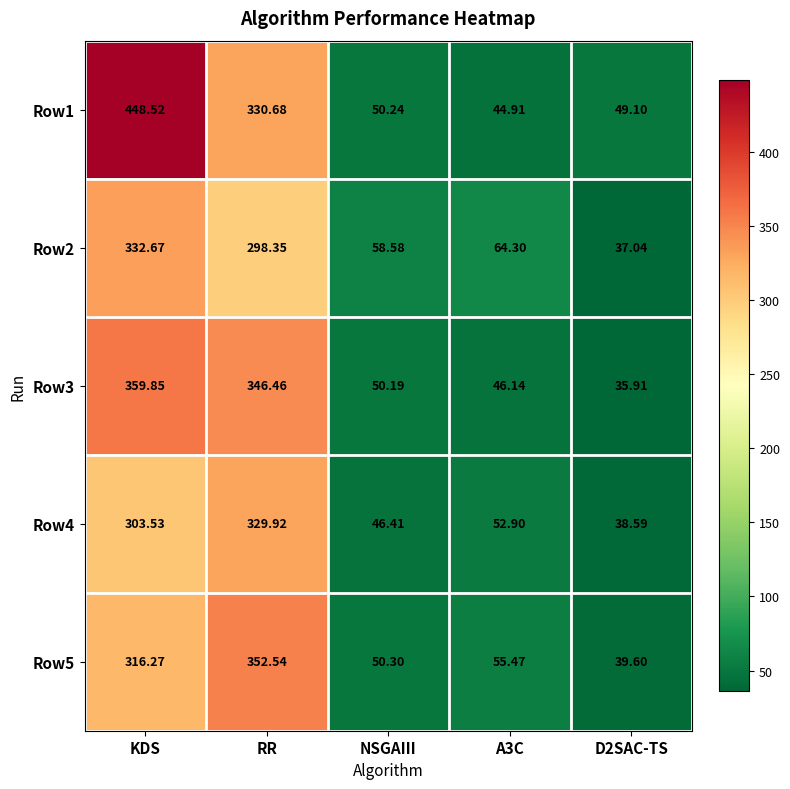

Where does the Row1 series first go above 50?

KDS